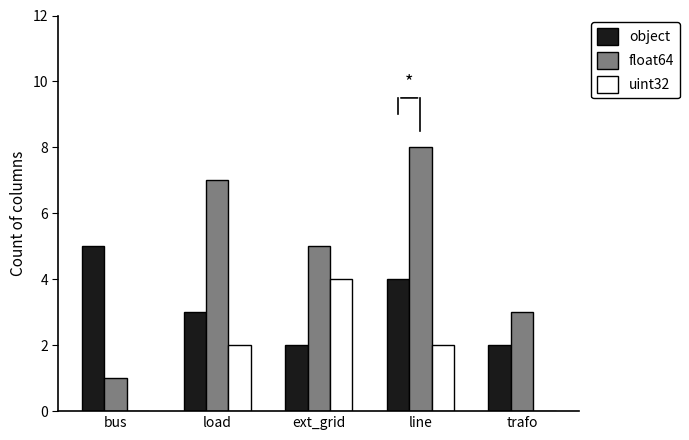

How many series are shown in this chart?

3